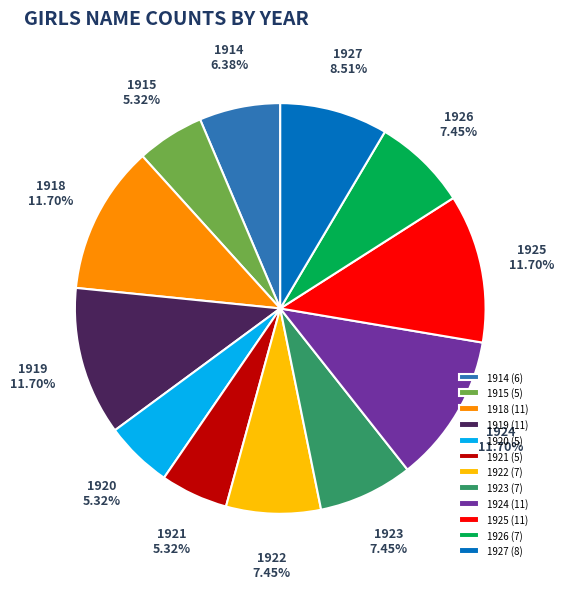

What is the ratio of the value at 1923 (7) to the value at 1920 (5)?

1.4